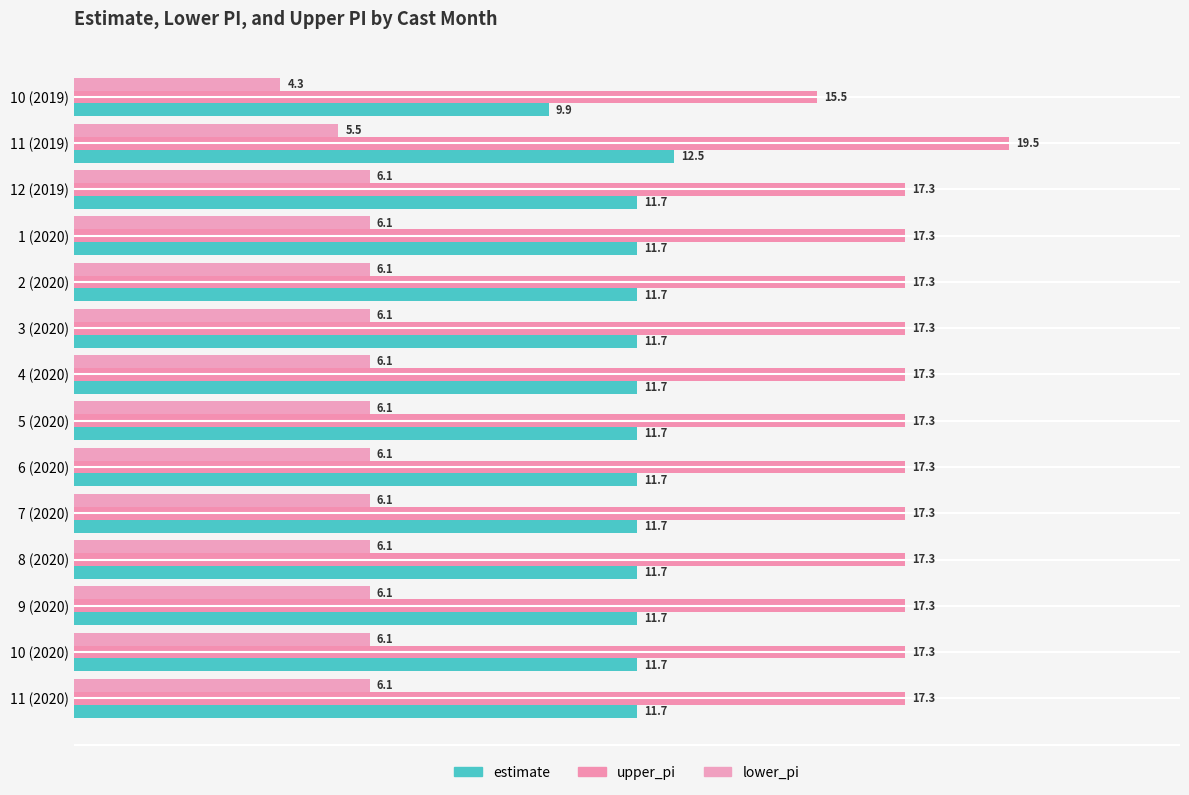

List the series in order of their overall mean, lowest first.

lower_pi, estimate, upper_pi